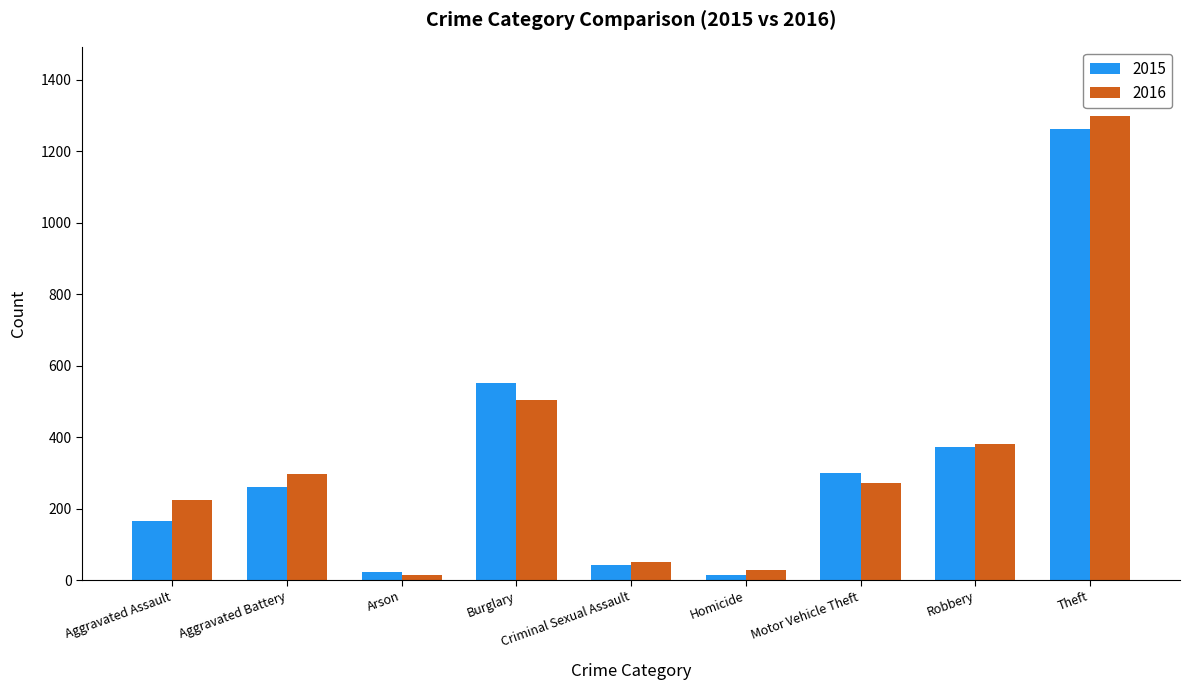

What are all the series names shown in the legend?

2015, 2016